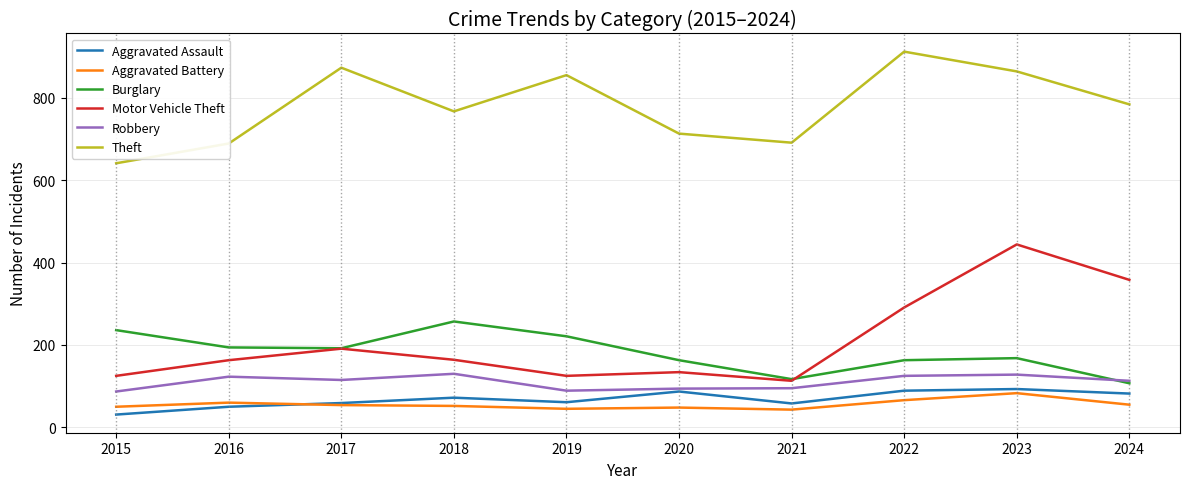

Read the Burglary value at 2024.

107